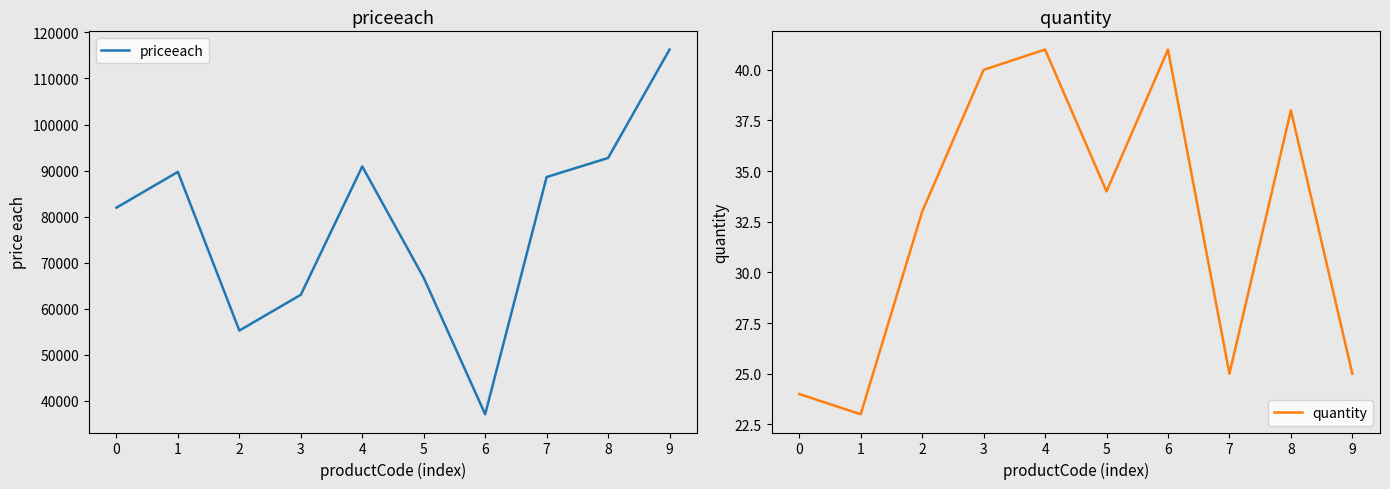

What value does the priceeach series have at 5?

66730